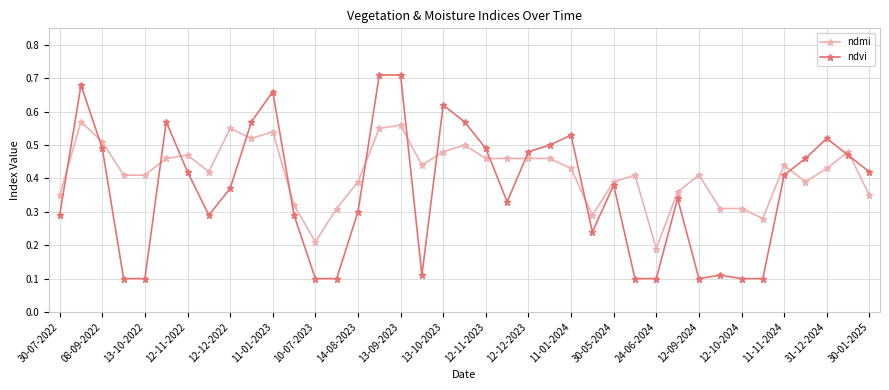

Rank the series by their maximum value, from lowest to highest.

ndmi, ndvi